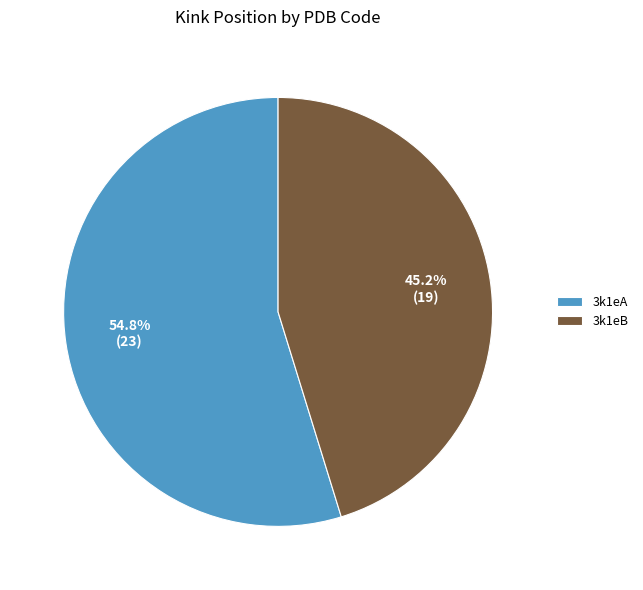

How much of the chart is everything except 3k1eB?

54.8%